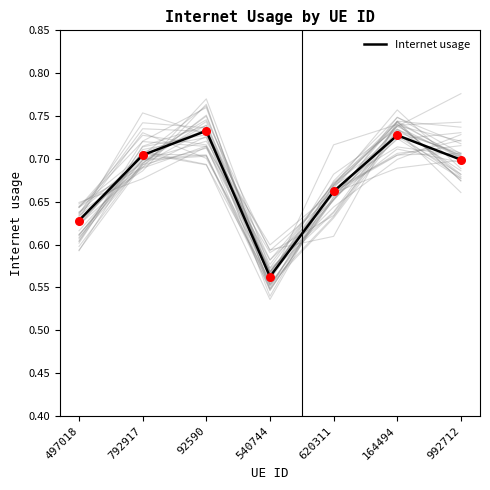

What is the change in value from 497018 to 792917?

+0.1